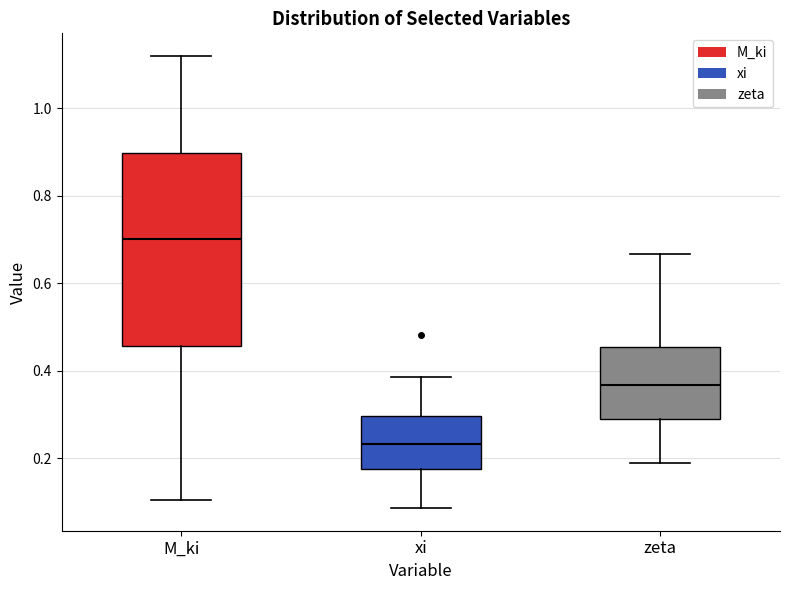

Which box is the tallest, from its lower edge to its upper edge?

M_ki